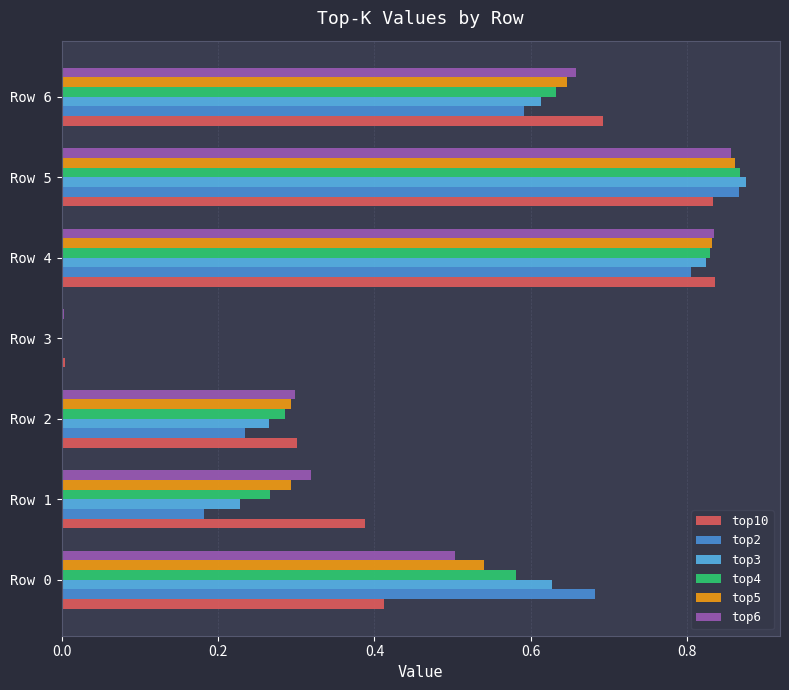

What is the total value across all series at Row 1?

1.7